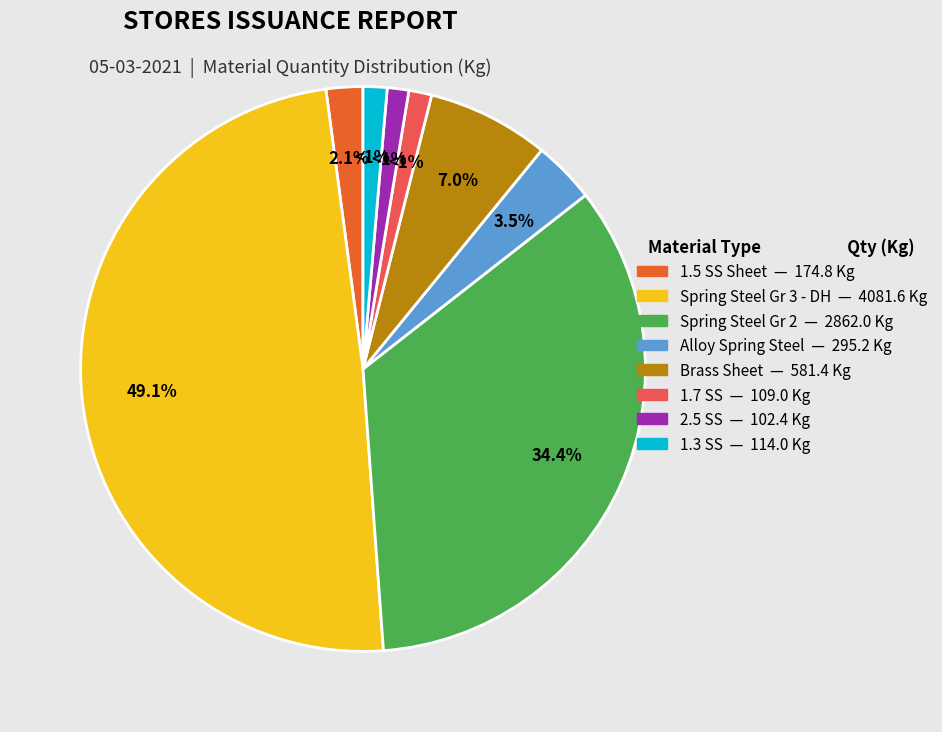

Does any single category account for the majority?

No